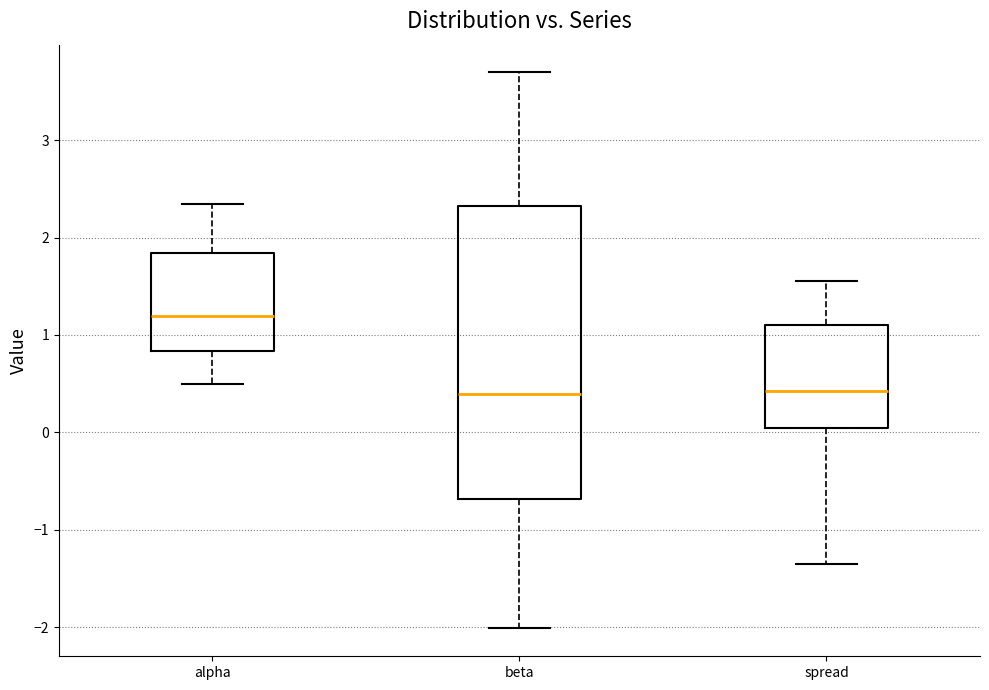

Reading left to right, read every box against the y-axis: the position of its median line, the range the box covers, and the ends of its whiskers. The values are not printed on the chart, so give them approximately, as read against the axis.

alpha: median 1.2, box 0.8 to 1.8, whiskers 0.5 to 2.3
beta: median 0.4, box -0.7 to 2.3, whiskers -2.0 to 3.7
spread: median 0.4, box 0.0 to 1.1, whiskers -1.4 to 1.6